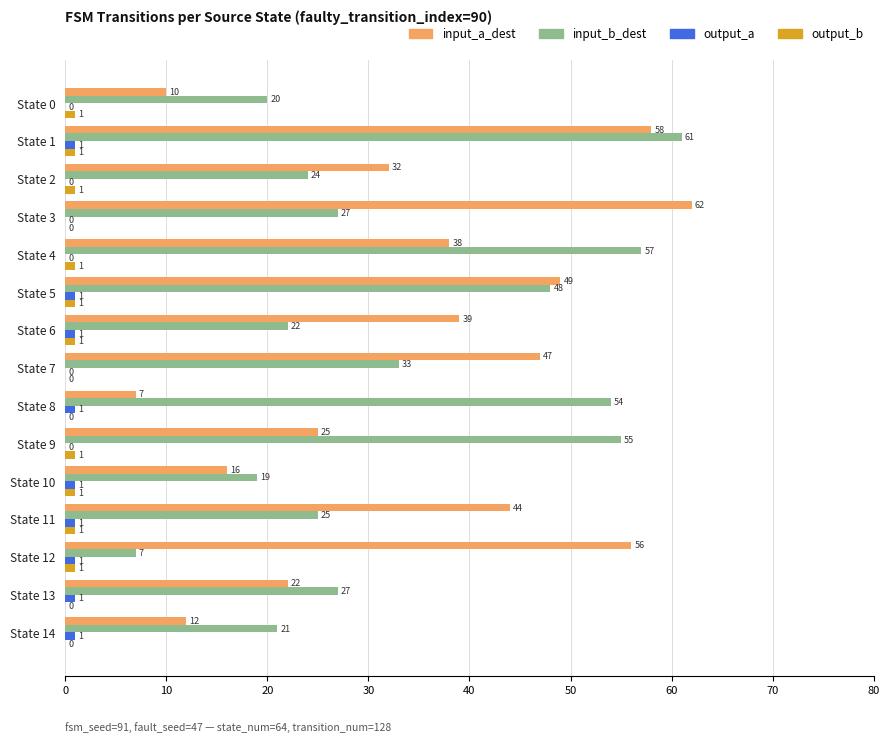

What is the sum of the input_b_dest values at State 4 and State 8?

111